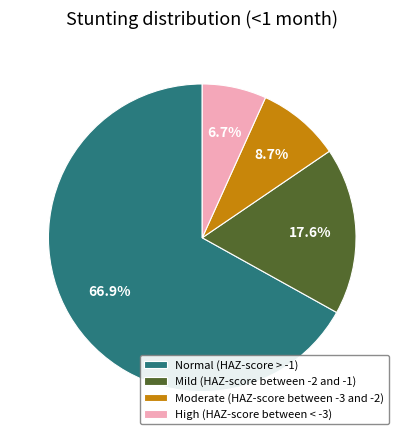

What is the majority slice?

Normal (HAZ-score > -1)